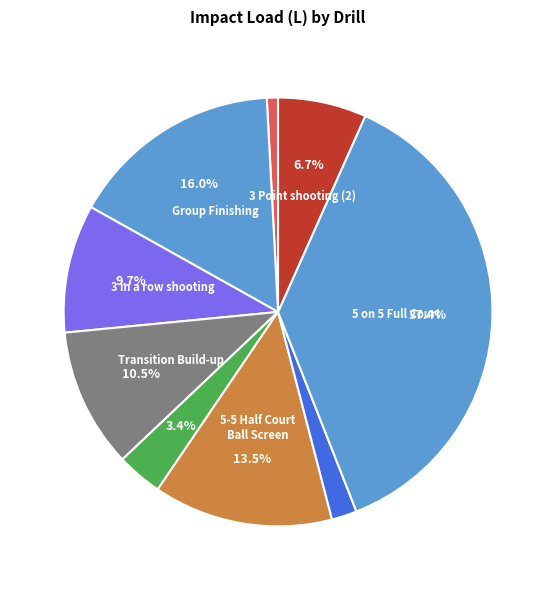

Count the number of slices in the pie.

9